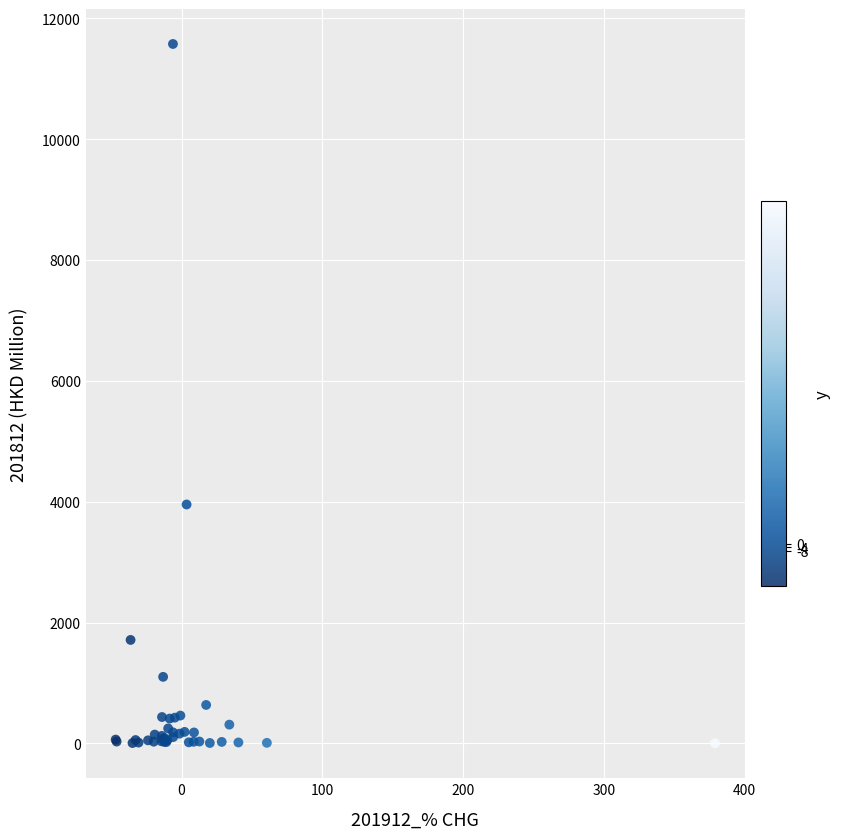

What Y value in the scatter plot is closest to 5787?

3953.4